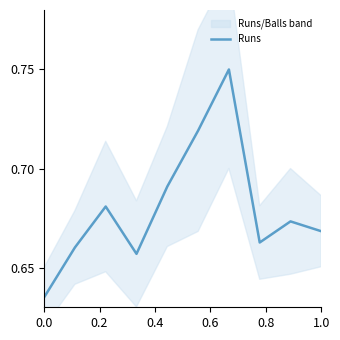

Count the number of data series in this chart.

1